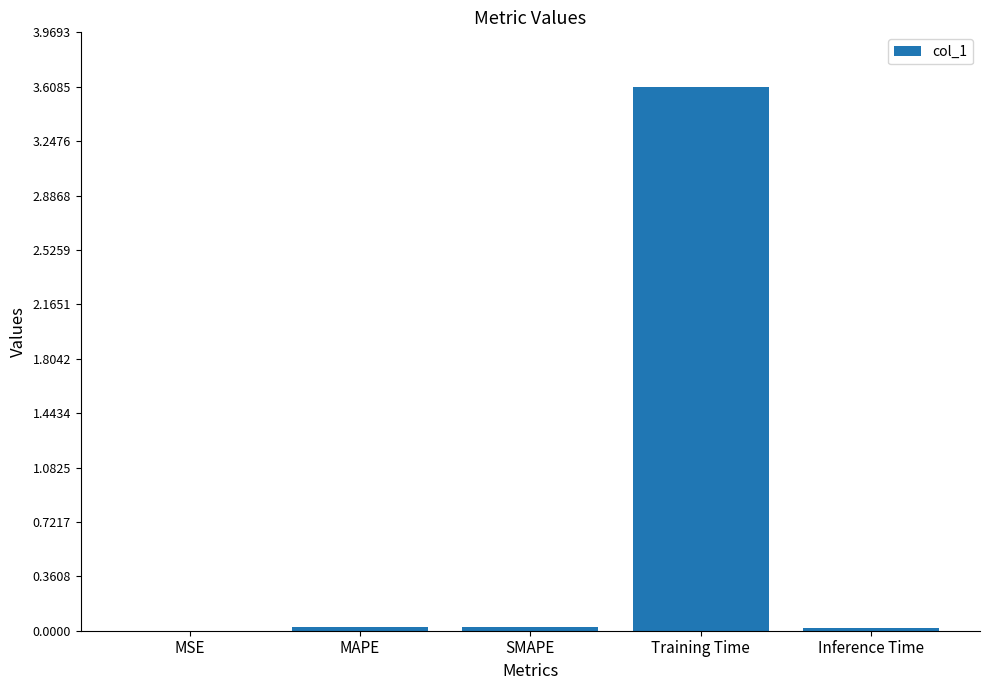

At which category does the chart reach its peak across all series?

Training Time